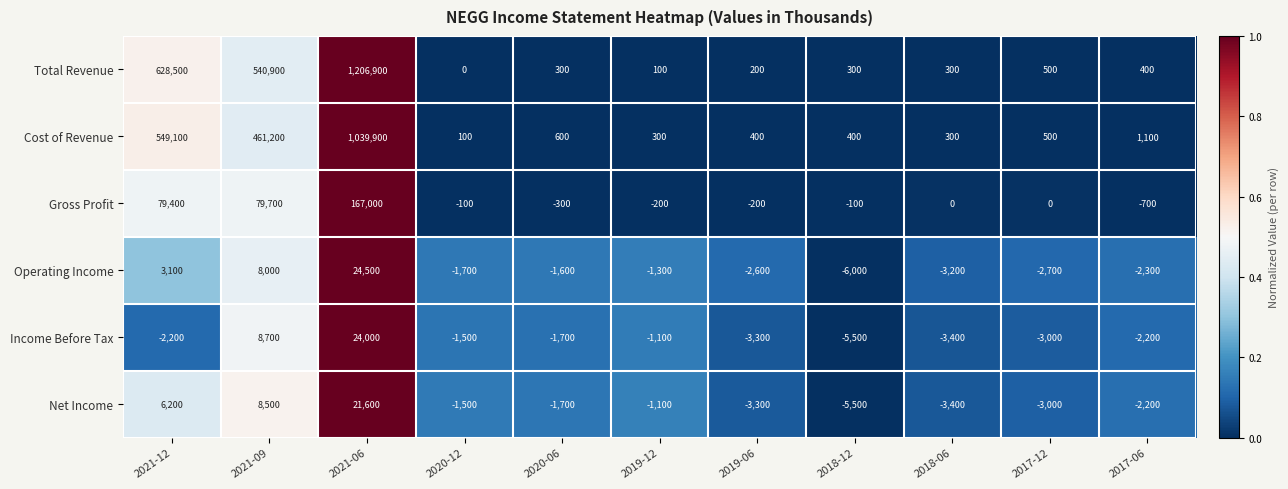

What is the spread (max minus min) of values at 2021-09?

532900